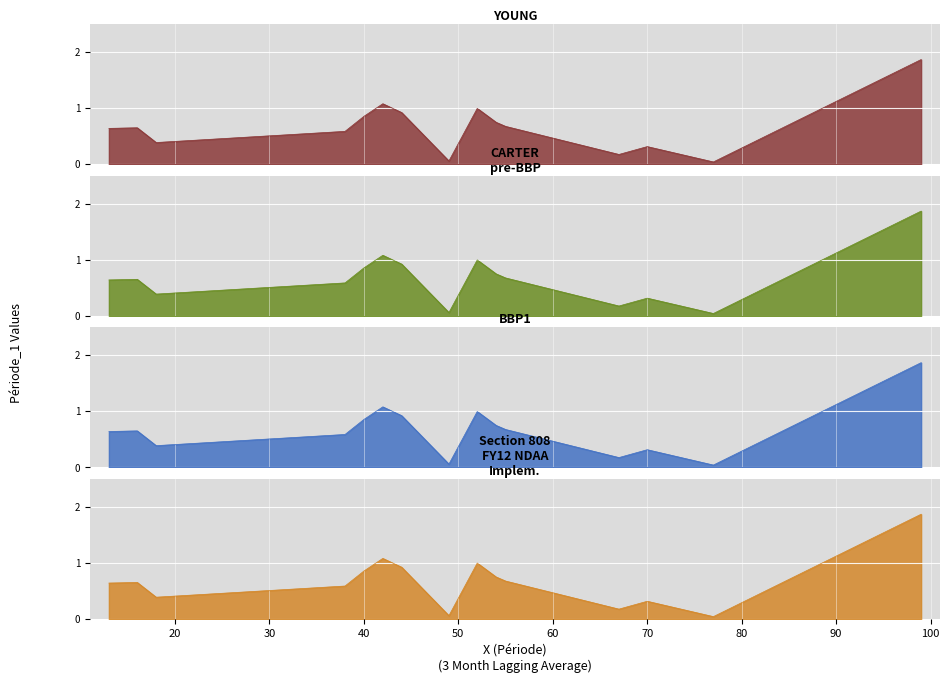

Where is the first local maximum for Section 808
FY12 NDAA
Implem.?

16